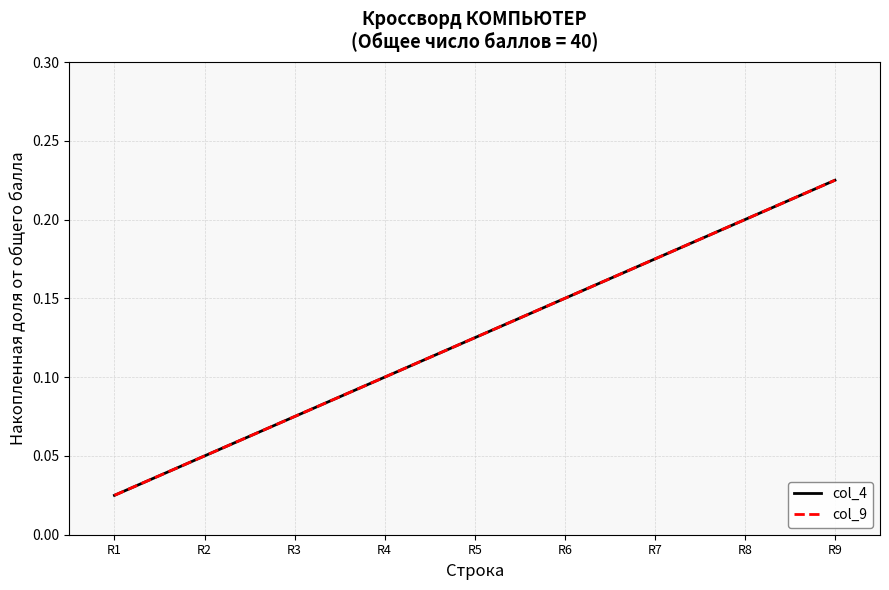

What is the value of the col_4 point at the 2nd from the left?

0.1